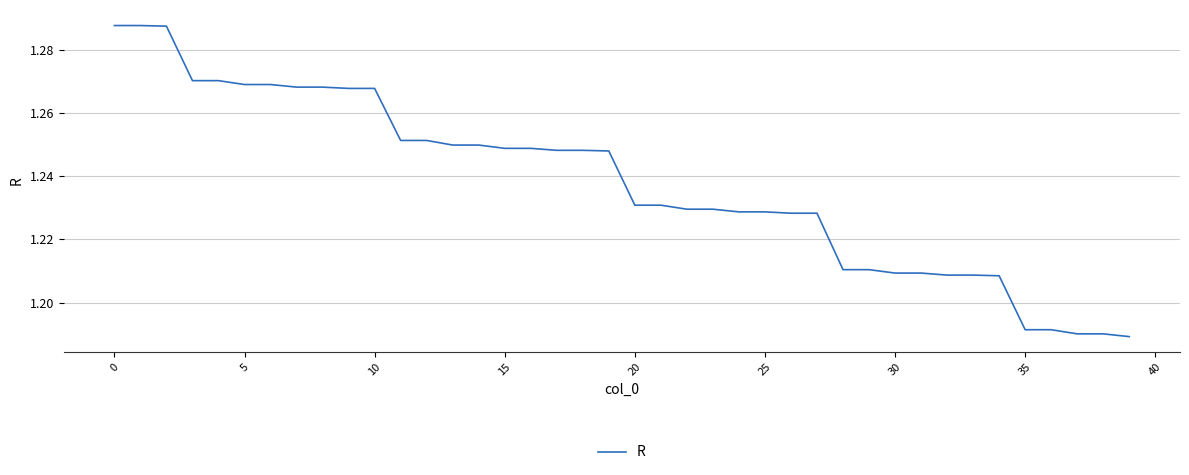

What is the average value?

1.2